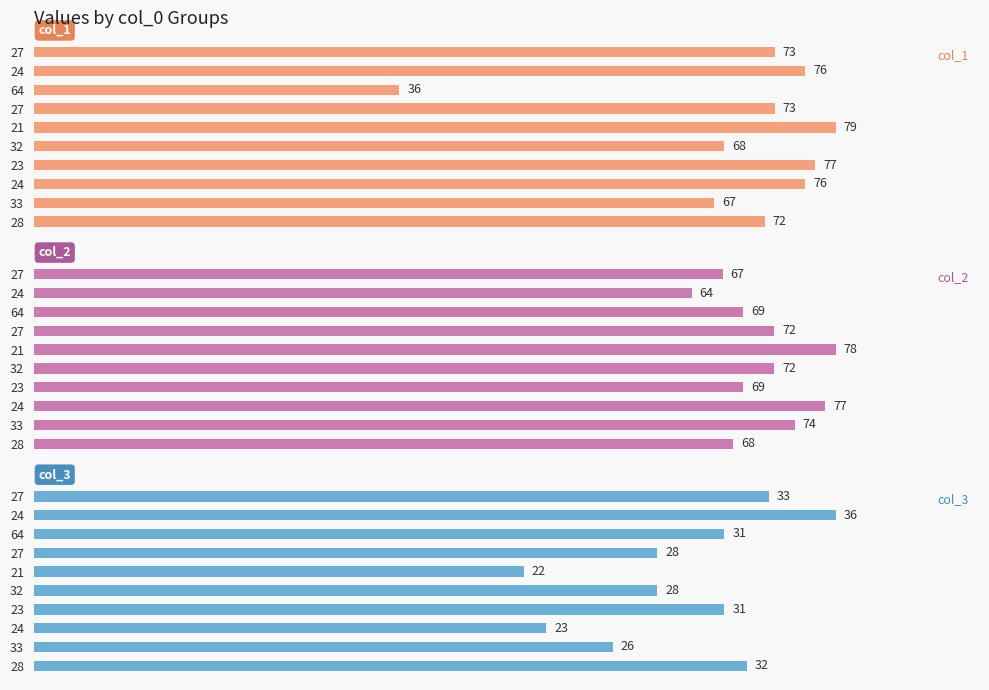

What is the maximum value for col_3?

36